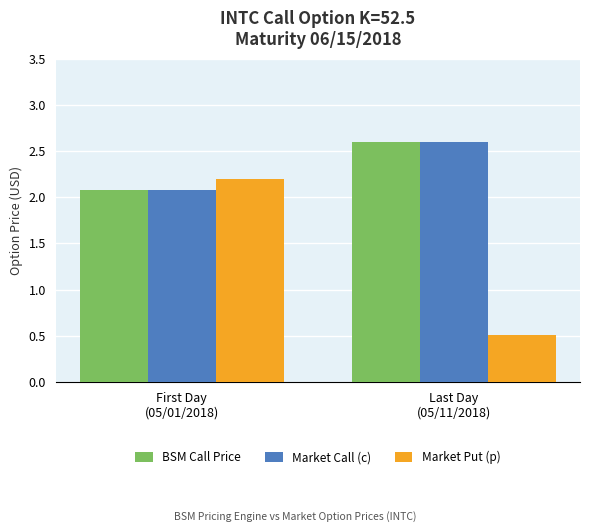

Is it true that BSM Call Price equals 2.1 at First Day
(05/01/2018)?

True